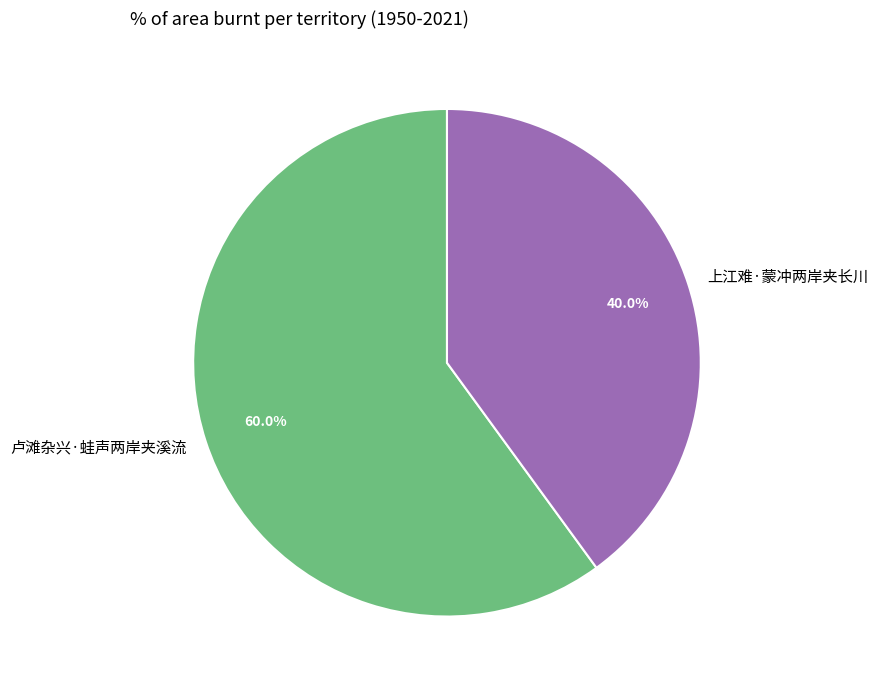

To the nearest percent, what is the combined percentage of 卢滩杂兴·蛙声两岸夹溪流 and 上江难·蒙冲两岸夹长川?

100%